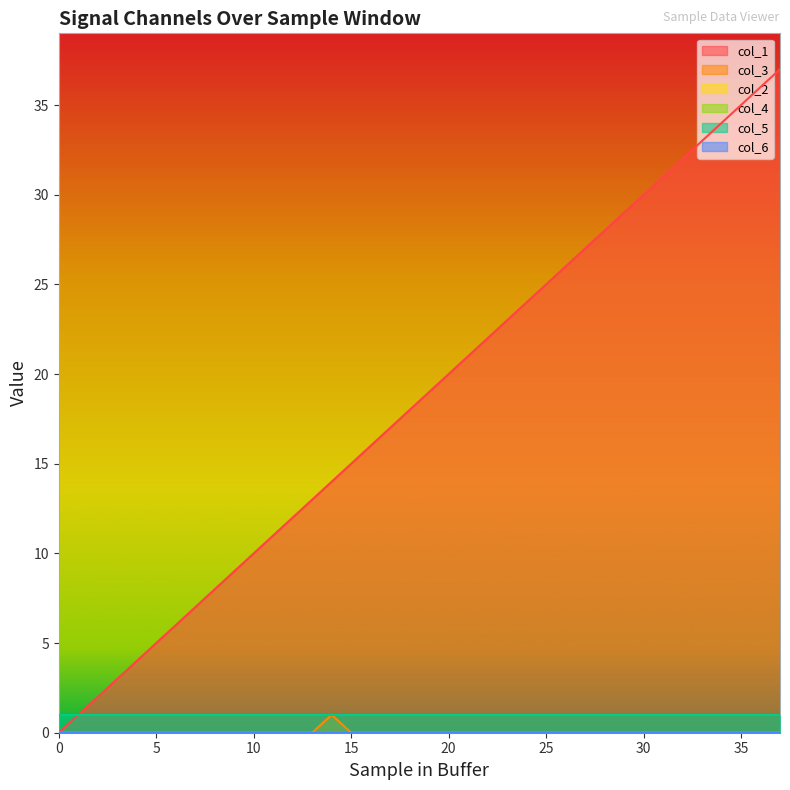

List the series in order of their peak value, highest first.

col_1, col_3, col_5, col_2, col_4, col_6